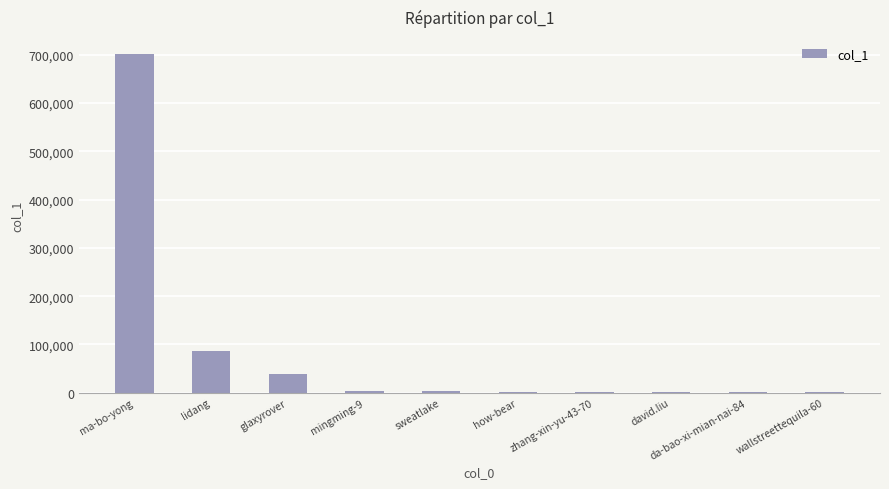

What is the greatest value displayed?

701617